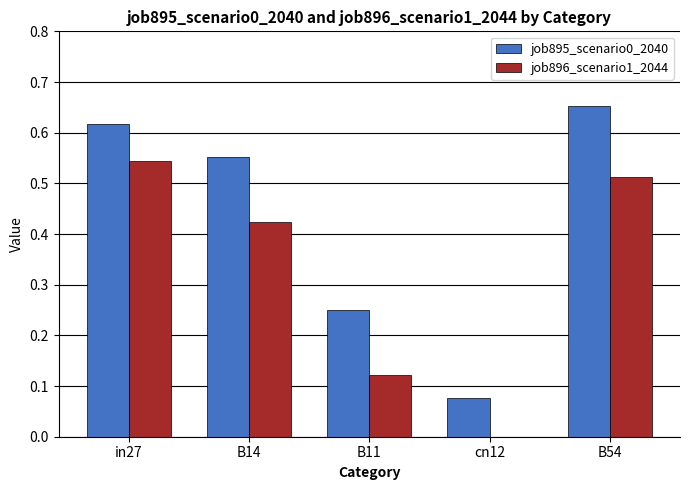

Which series has the largest total across all categories?

job895_scenario0_2040